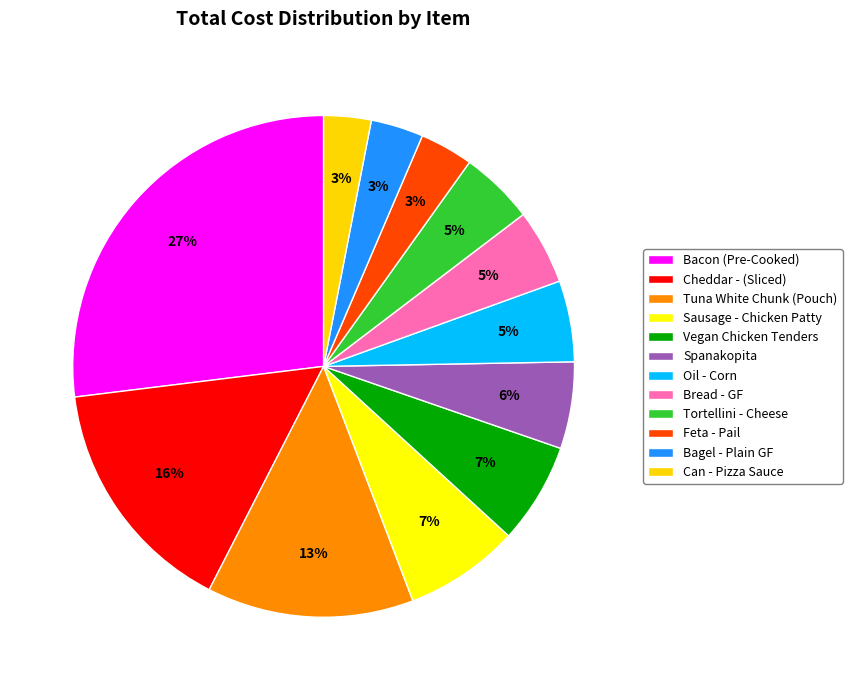

How many slices are in this pie chart?

12